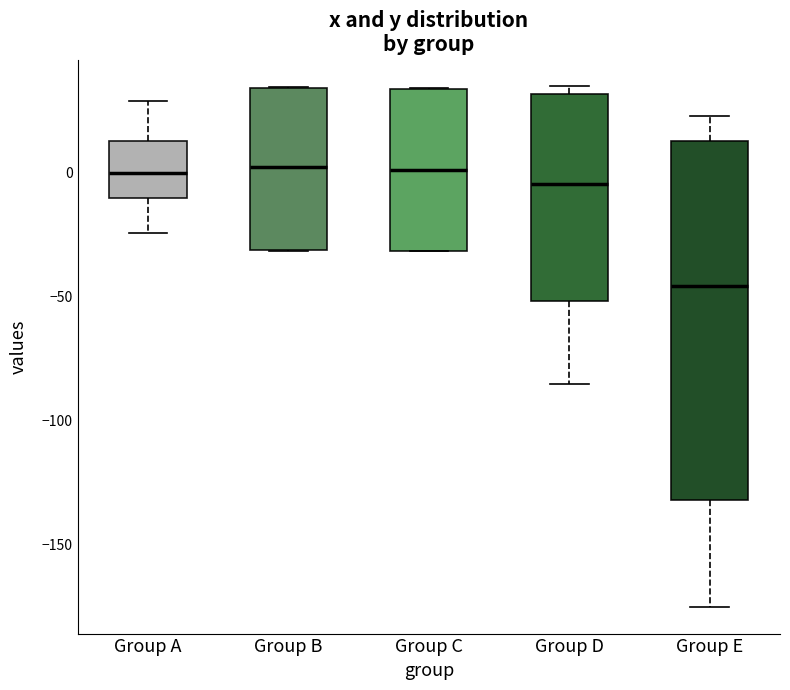

Which box is the tallest, from its lower edge to its upper edge?

Group E